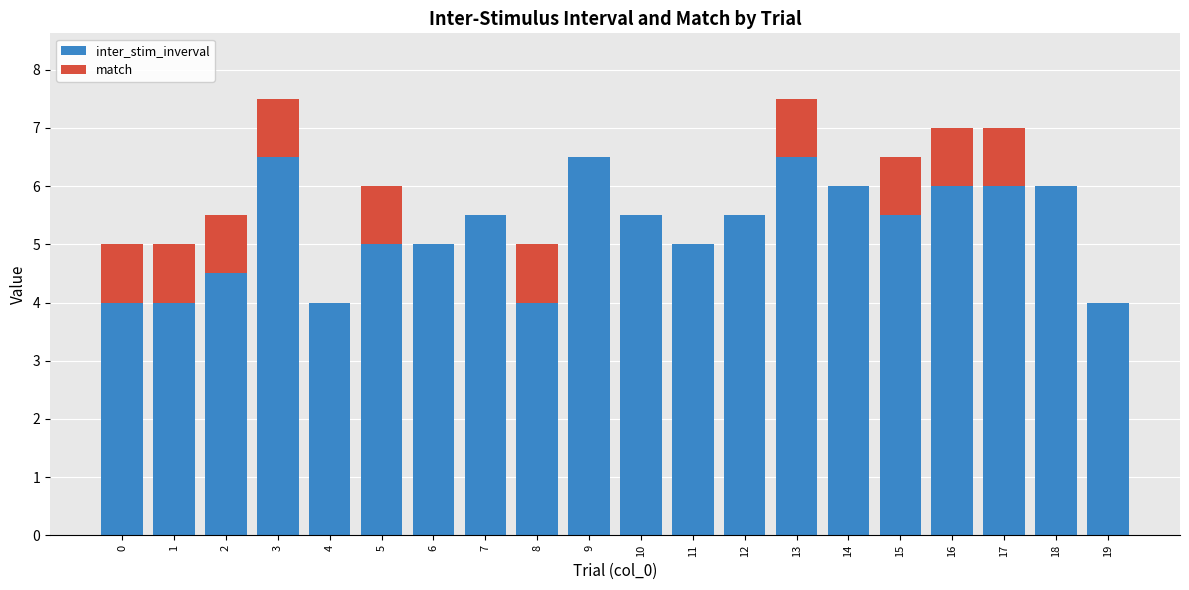

The value of inter_stim_inverval at 14 is 8.4. True or false?

False